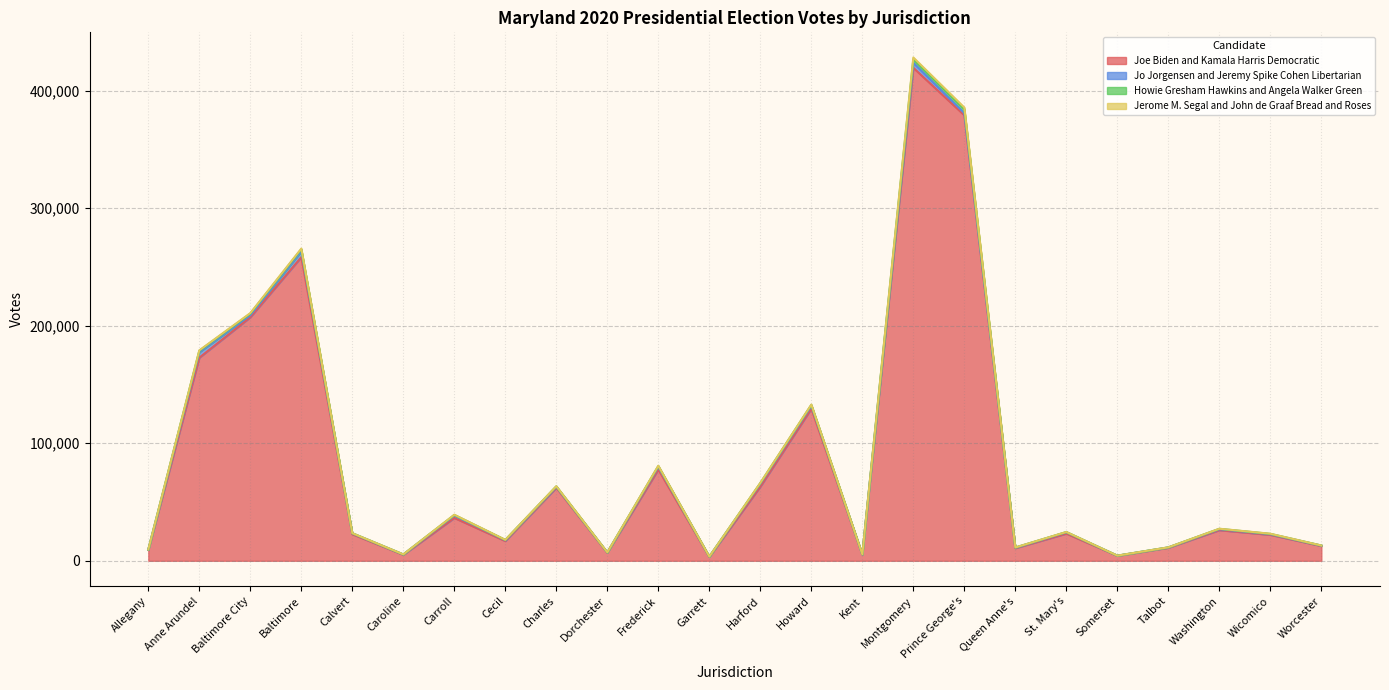

Where is the first local minimum for Howie Gresham Hawkins and Angela Walker Green?

Caroline